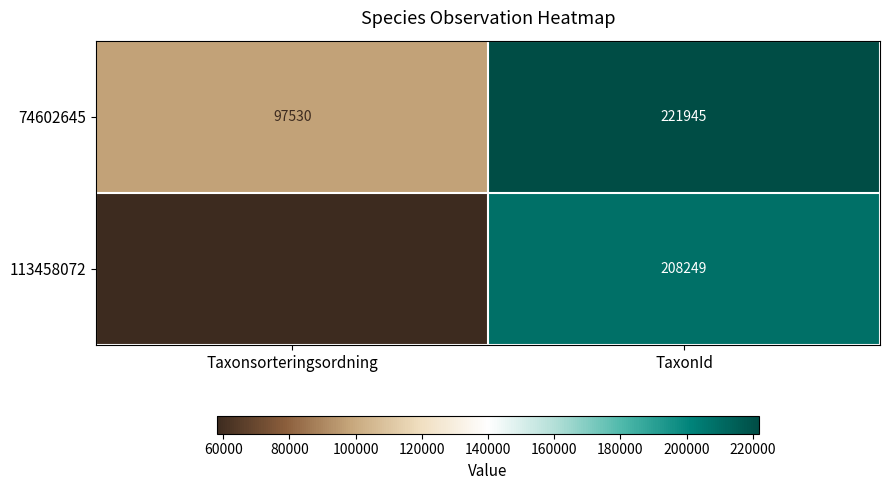

What is the approximate value of 113458072 at TaxonId, to the nearest 100?

208200